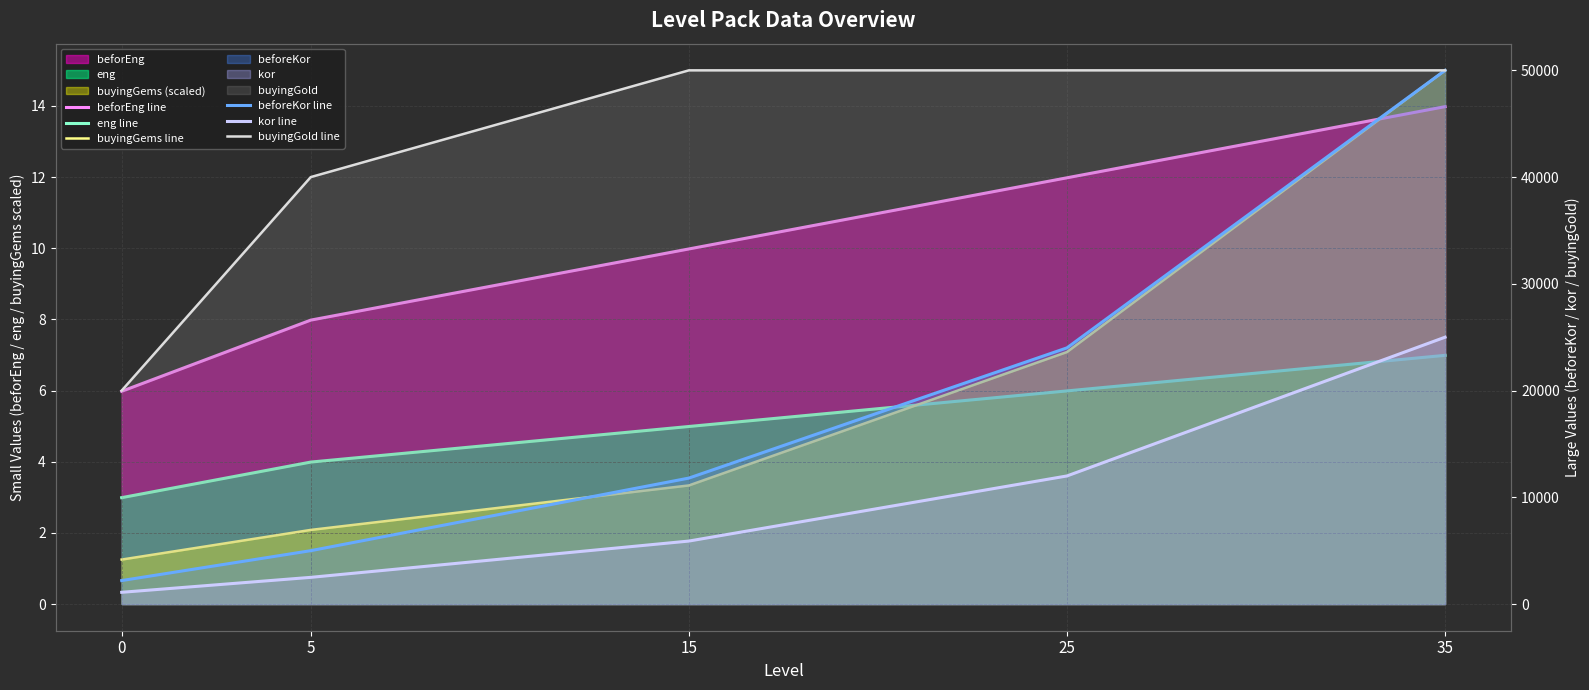

Reading right to left, extract all data points from this chart.

beforEng line: 35=14.0	25=12.0	15=10.0	5=8.0	0=6.0
eng line: 35=7.0	25=6.0	15=5.0	5=4.0	0=3.0
buyingGems line: 35=15.0	25=7.1	15=3.3	5=2.1	0=1.2
beforeKor line: 35=50000.0	25=24000.0	15=11800.0	5=5000.0	0=2200.0
kor line: 35=25000.0	25=12000.0	15=5900.0	5=2500.0	0=1100.0
buyingGold line: 35=50000.0	25=50000.0	15=50000.0	5=40000.0	0=20000.0